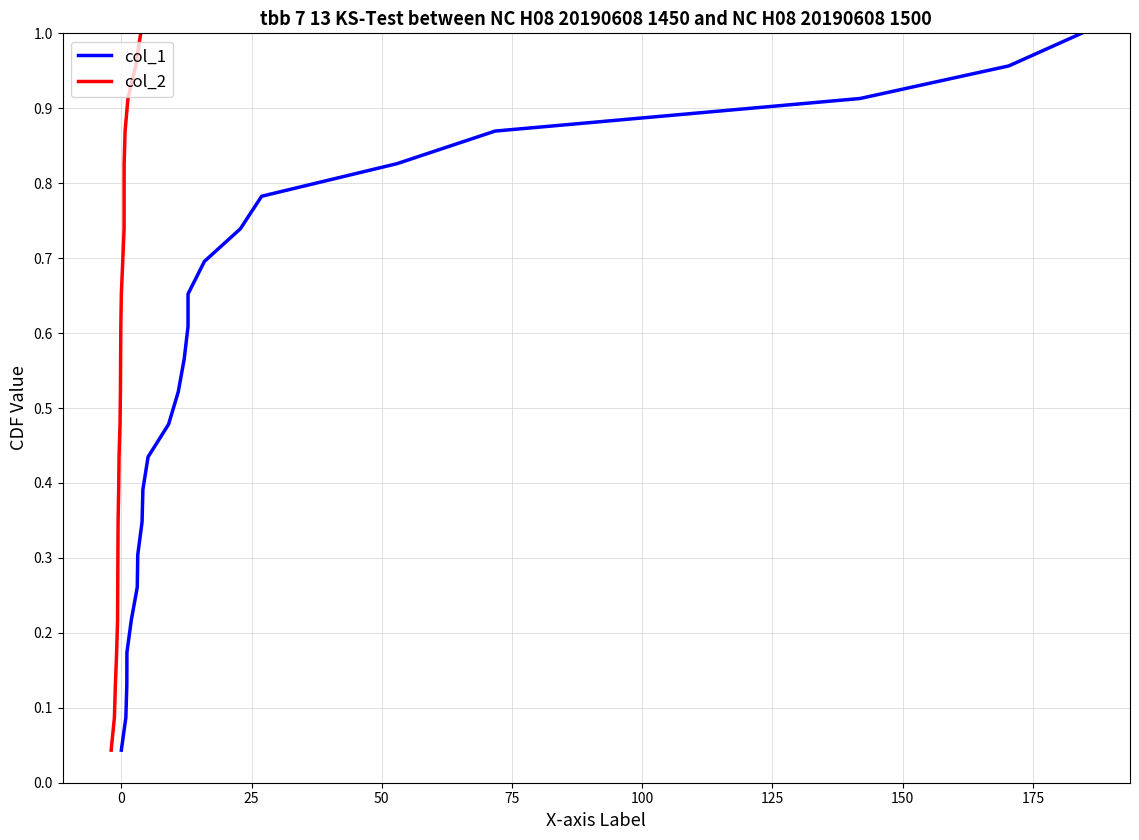

True or false: col_1 and col_2 cross at least once.

False